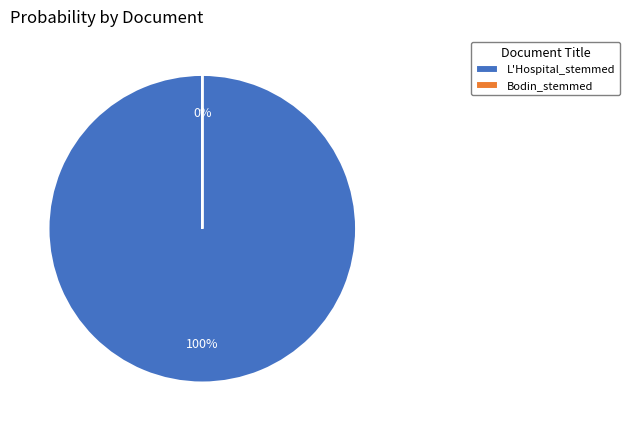

Which category accounts for the majority?

L'Hospital_stemmed